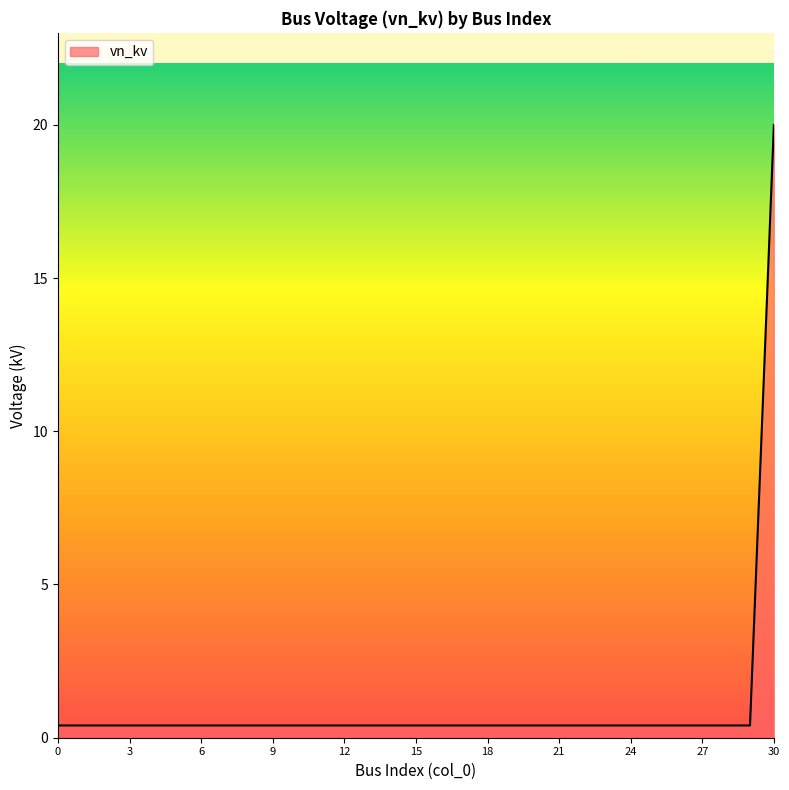

What is the maximum value shown in the chart?

20.0